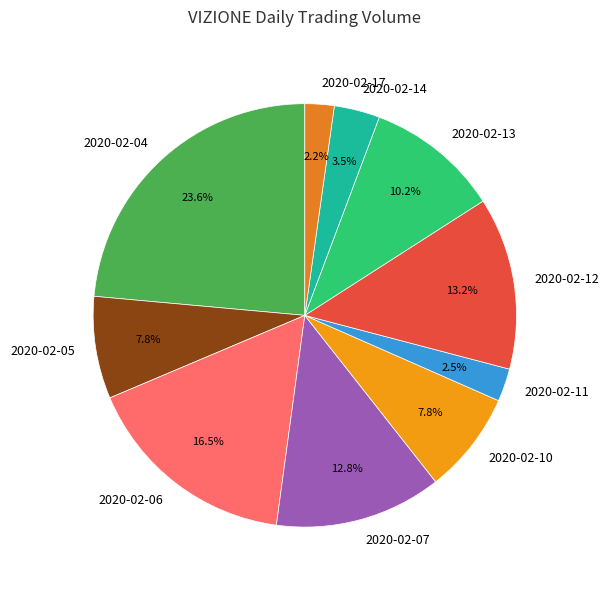

To the nearest percent, what is the difference between the 2020-02-07 and 2020-02-11 slice percentages?

10%